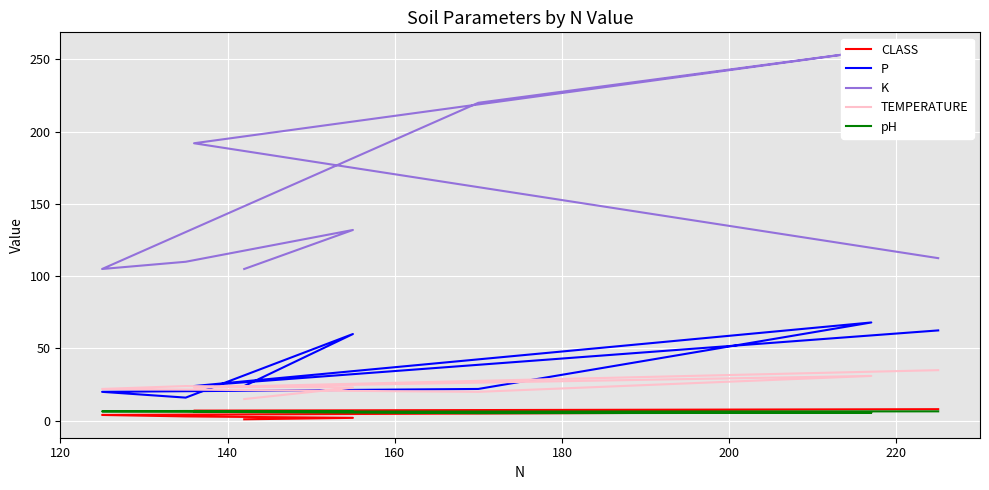

List the series in order of their peak value, lowest first.

pH, CLASS, TEMPERATURE, P, K